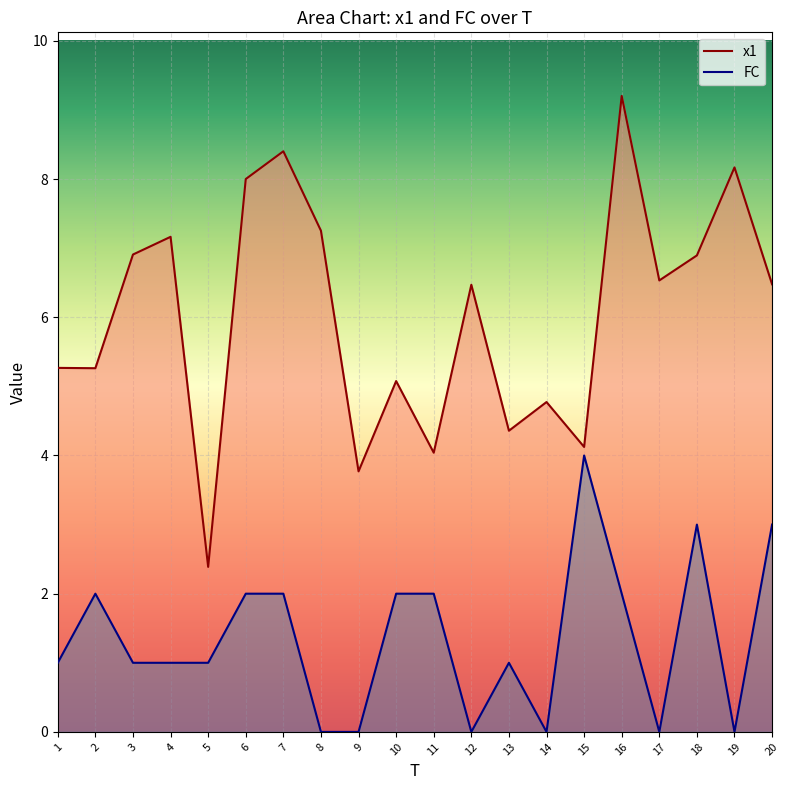

True or false: FC and x1 cross at least once.

False